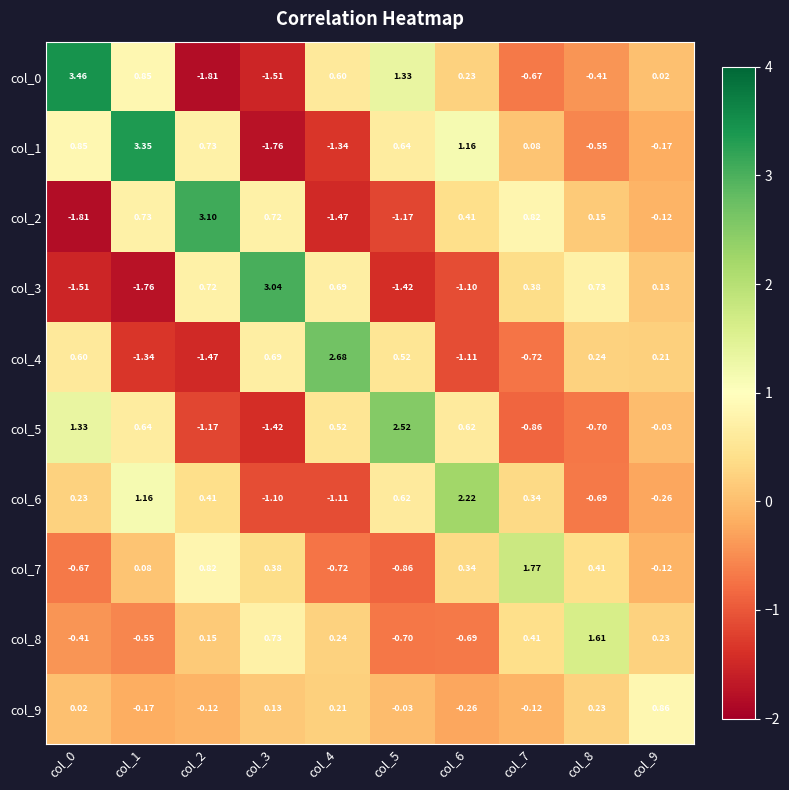

How many positive values does the col_7 series have?

6